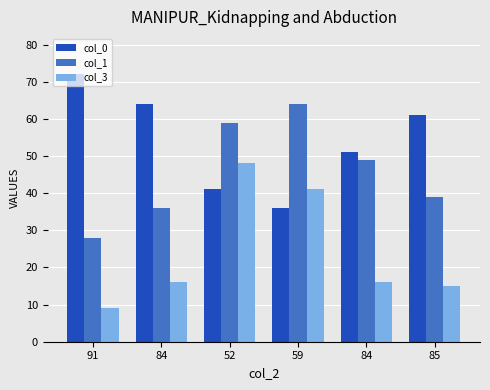

At which category is the sum across all series the highest?

52